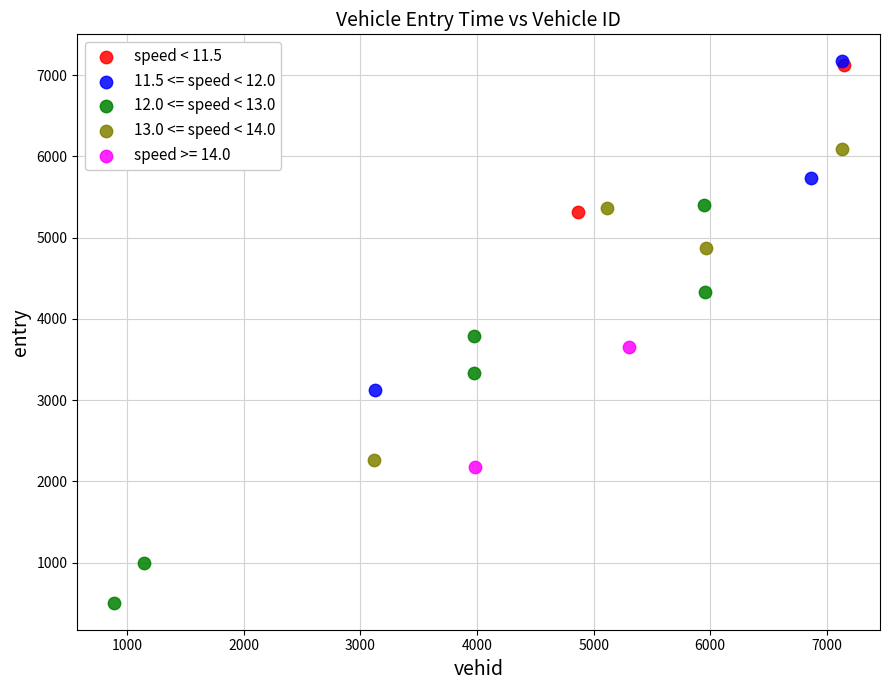

What are all the series names shown in the legend?

speed < 11.5, 11.5 <= speed < 12.0, 12.0 <= speed < 13.0, 13.0 <= speed < 14.0, speed >= 14.0